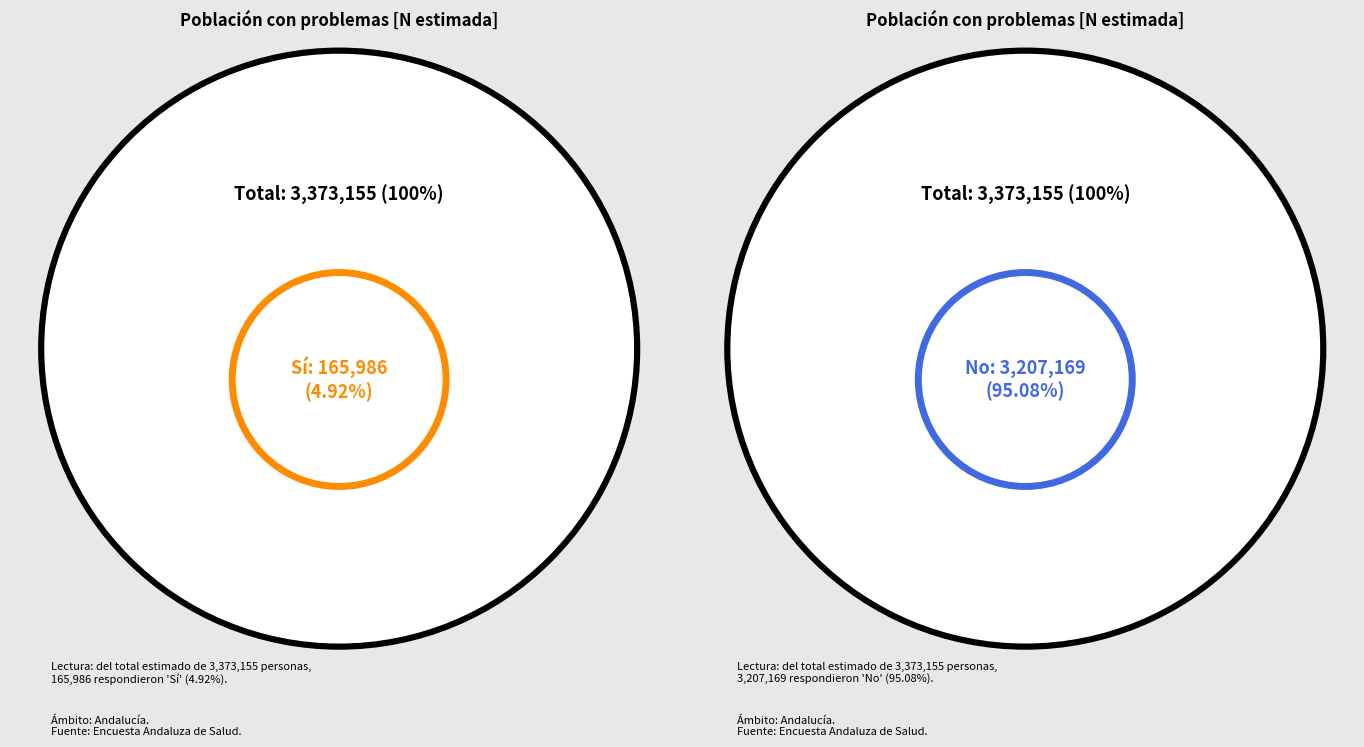

To the nearest percent, what portion does 2 represent?

5%